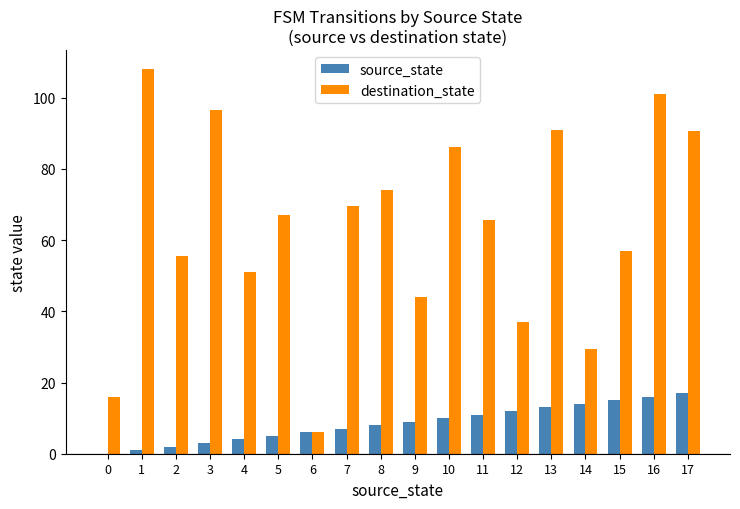

What is the highest value of the source_state series?

17.0